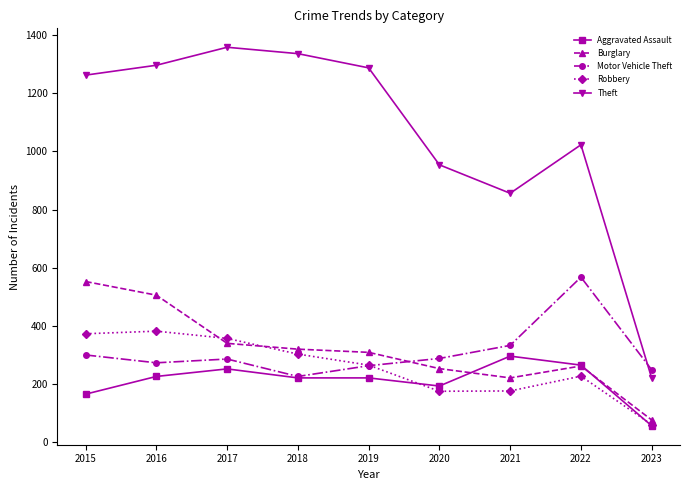

What is the value of the Motor Vehicle Theft point at the 5th from the left?

262